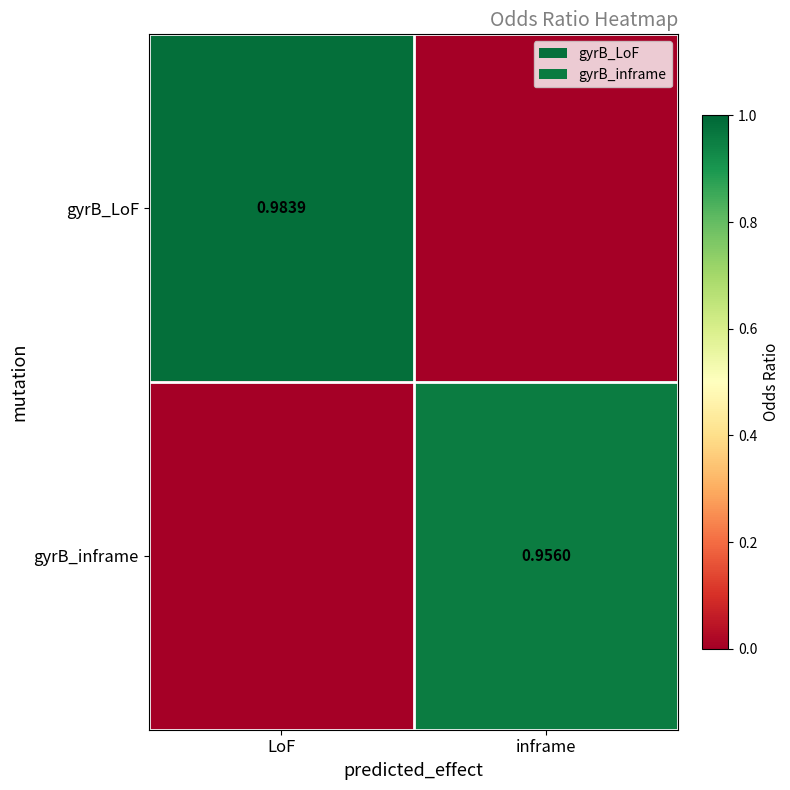

True or false: gyrB_LoF has a value of 1.0 at LoF.

True